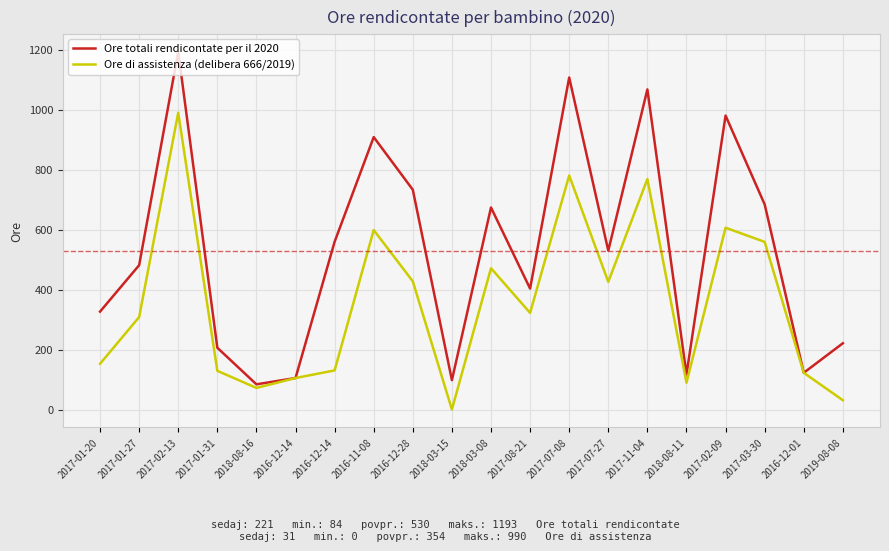

Where is Ore totali rendicontate per il 2020 nearest to the value 638?

2018-03-08